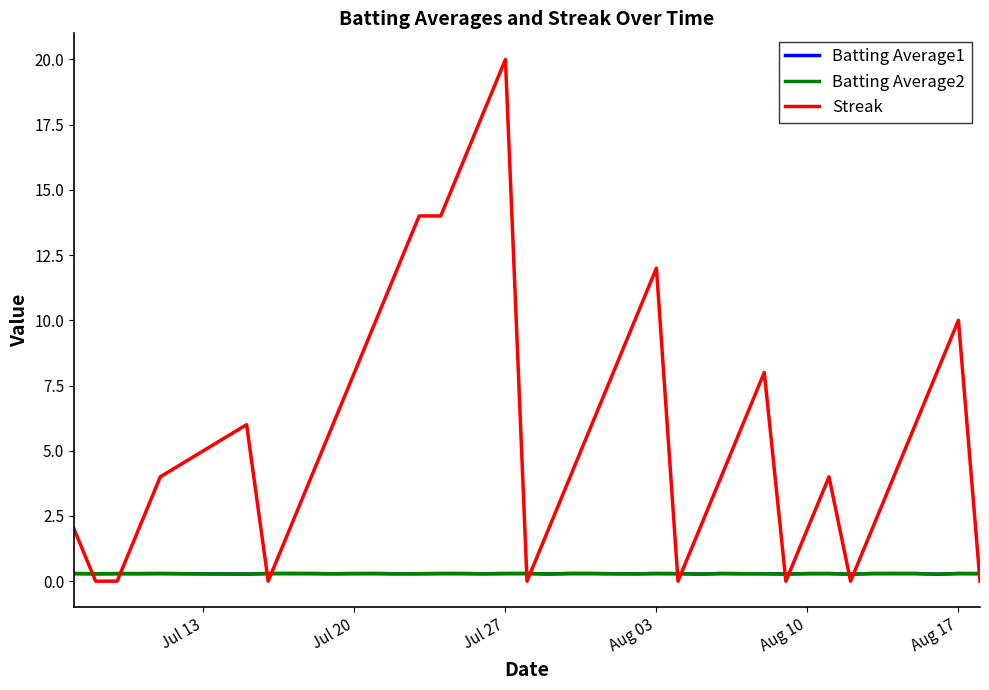

Reading right to left, transcribe all the data shown in this chart.

Batting Average1: 0.3	0.3	0.3	0.3	0.3	0.3	0.3	0.3	0.3	0.3	0.3	0.3	0.3	0.3	0.3	0.3	0.3	0.3	0.3	0.3	0.3	0.3	0.3	0.3	0.3	0.3	0.3	0.3	0.3	0.3	0.3	0.3	0.3	0.3	0.3	0.3	0.3	0.3	0.3	0.3
Batting Average2: 0.3	0.3	0.3	0.3	0.3	0.3	0.3	0.3	0.3	0.3	0.3	0.3	0.3	0.3	0.3	0.3	0.3	0.3	0.3	0.3	0.3	0.3	0.3	0.3	0.3	0.3	0.3	0.3	0.3	0.3	0.3	0.3	0.3	0.3	0.3	0.3	0.3	0.3	0.3	0.3
Streak: 0.0	10.0	8.0	6.0	4.0	2.0	0.0	4.0	2.0	0.0	8.0	6.0	4.0	2.0	0.0	12.0	10.0	8.0	6.0	4.0	2.0	0.0	20.0	18.0	16.0	14.0	14.0	12.0	10.0	8.0	6.0	4.0	2.0	0.0	6.0	4.0	2.0	0.0	0.0	2.0